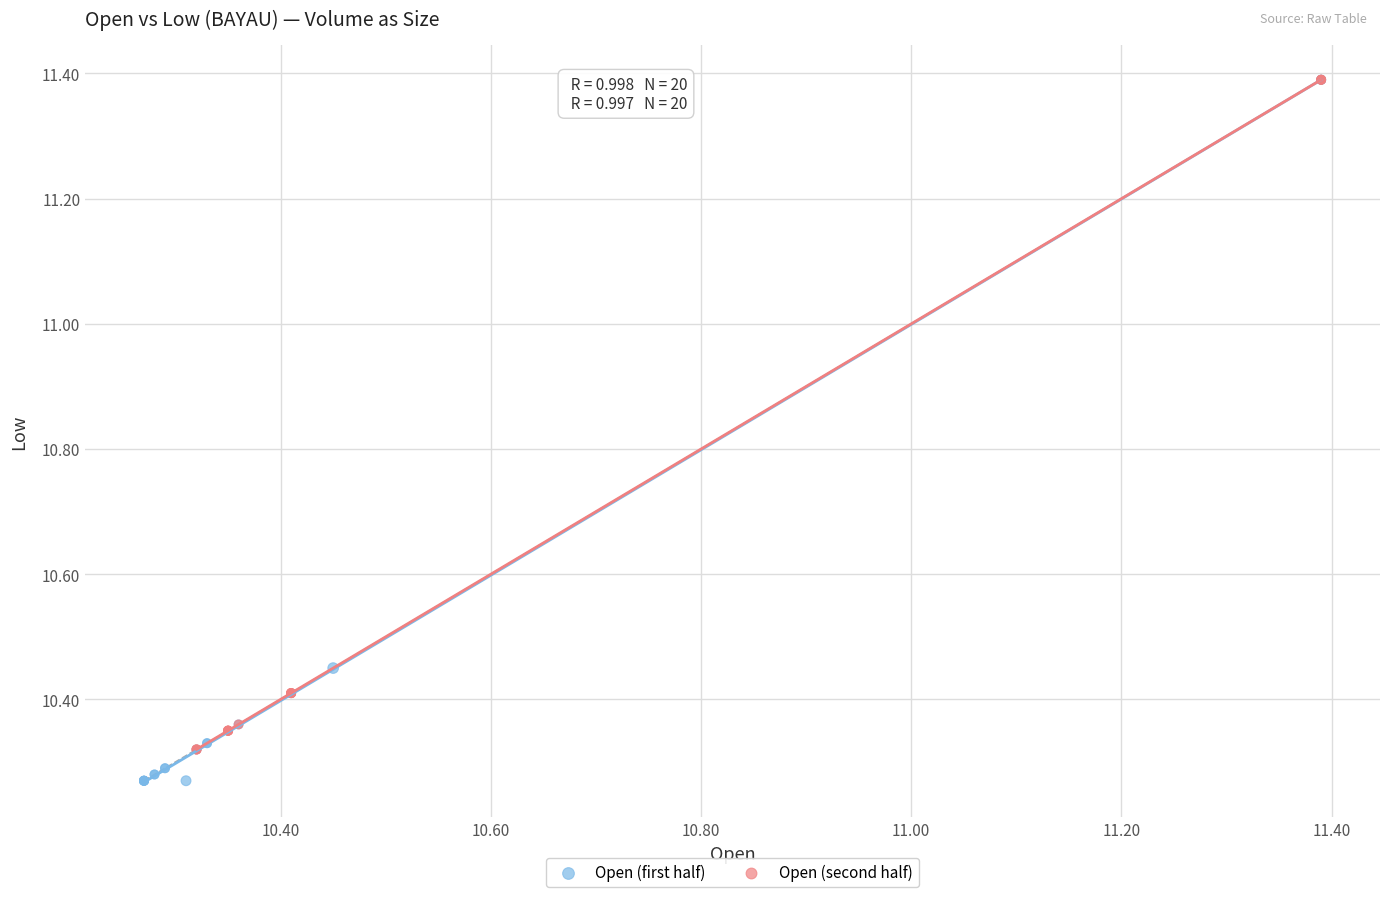

Which series reaches the minimum Y coordinate?

Open (first half)